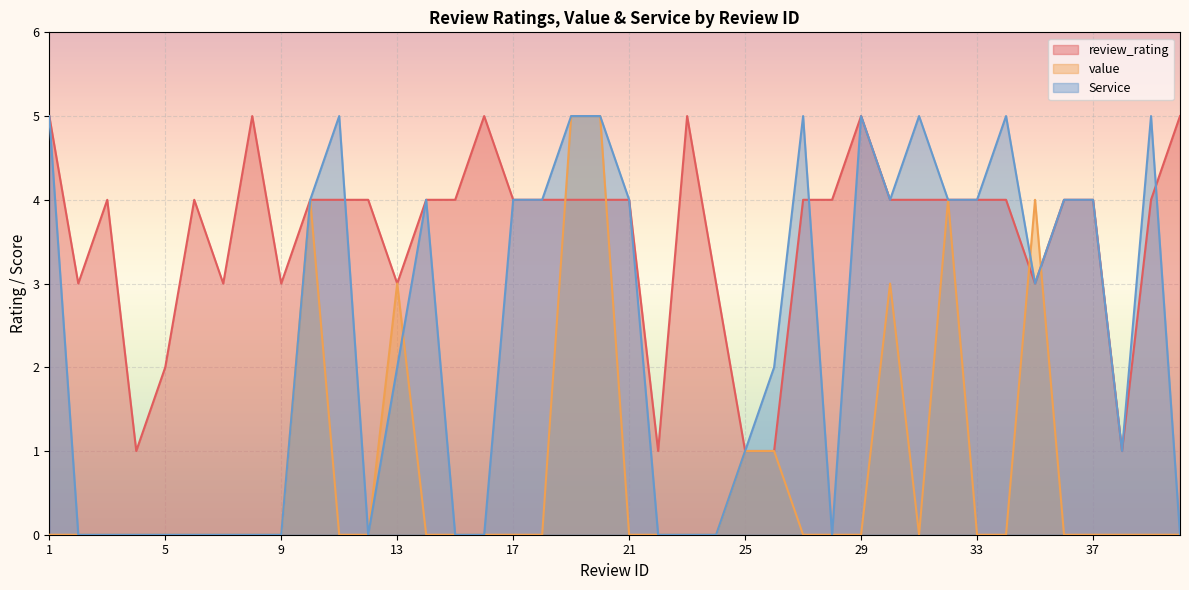

What are all the series names shown in the legend?

review_rating, value, Service